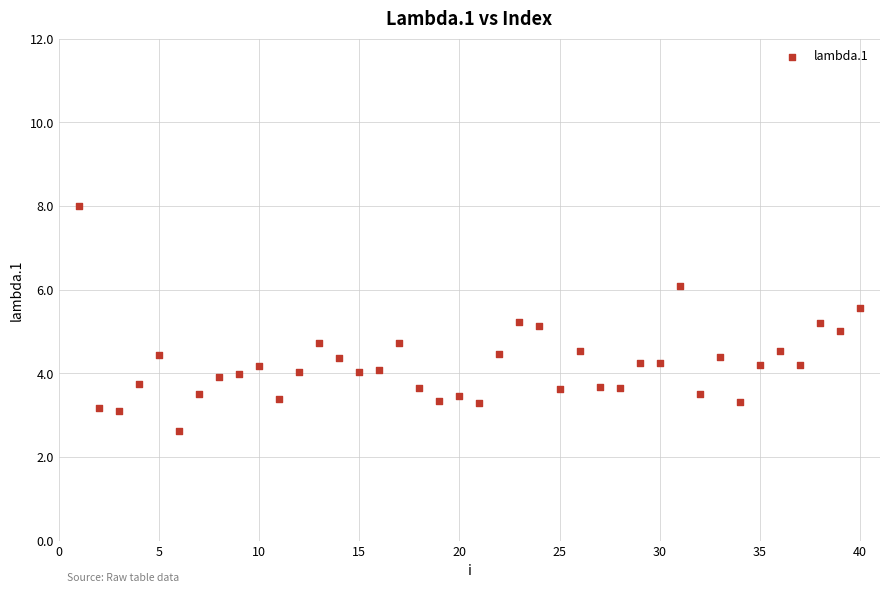

What is the range of Y values (max minus min)?

5.4